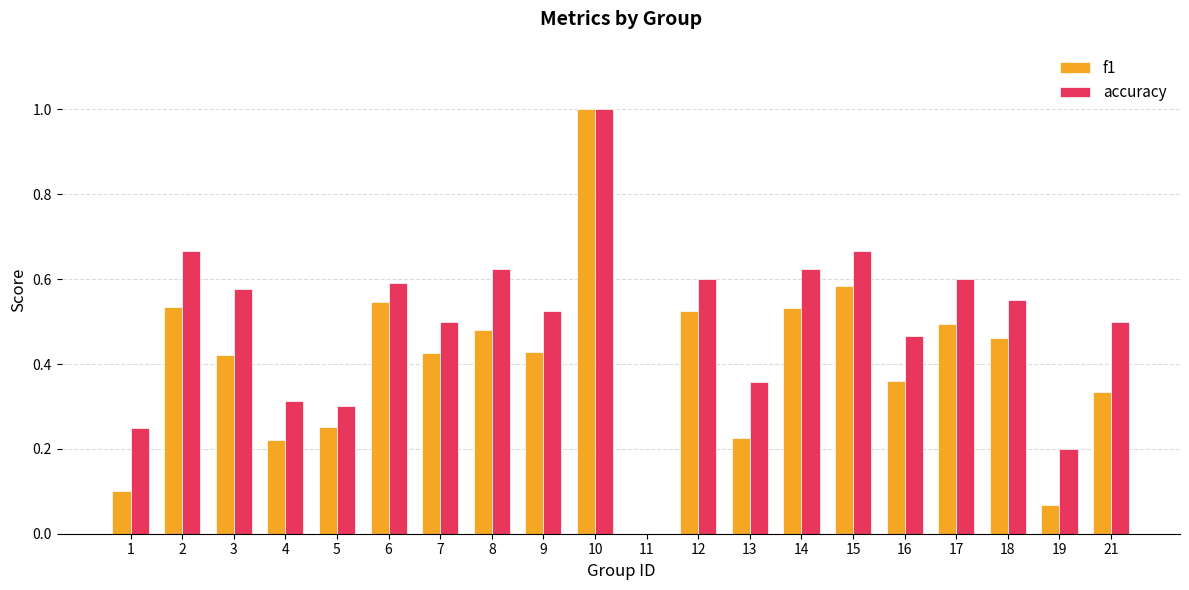

Which category has the highest value in the accuracy series?

10